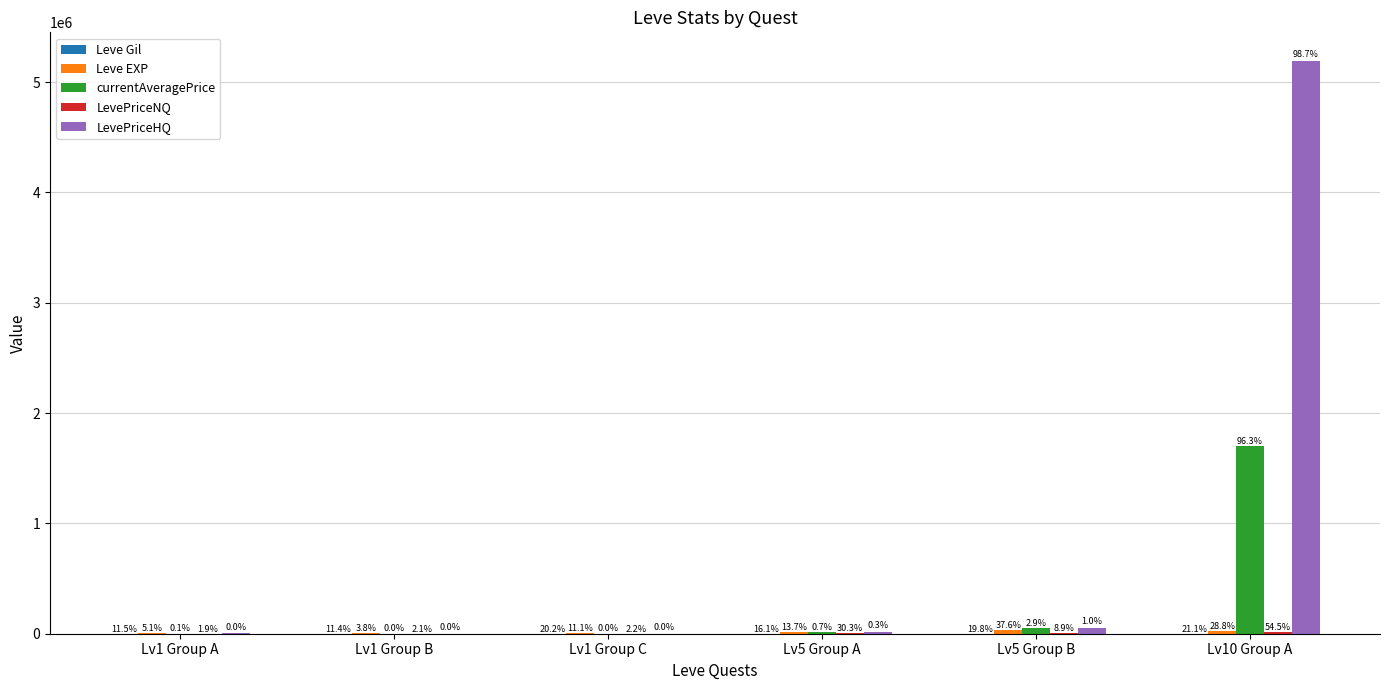

How many groups of bars are there?

6